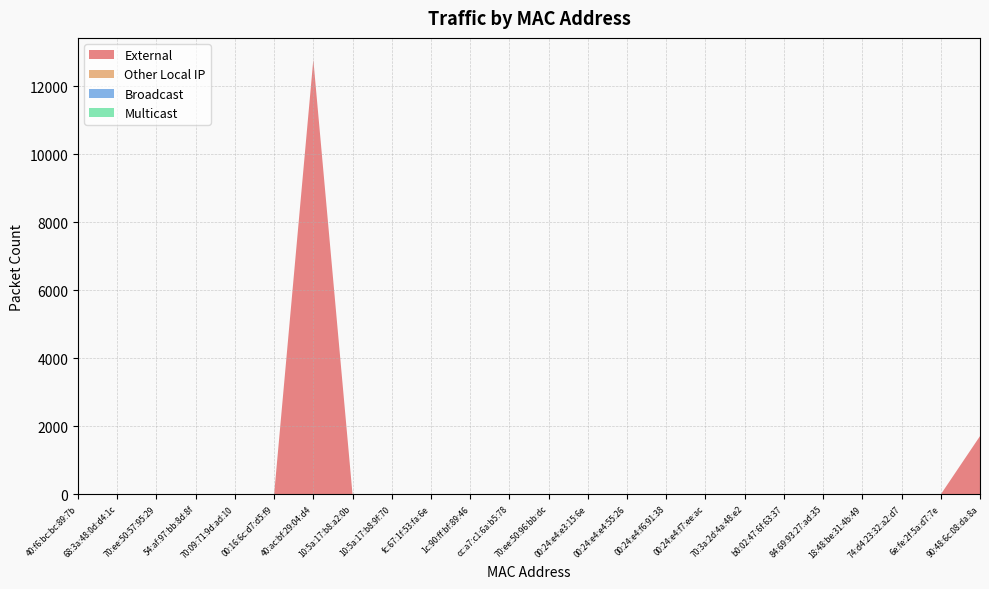

Reading left to right, what are all the values shown in this chart?

External: 0	0	0	0	0	0	12784	0	0	0	0	0	0	0	0	0	0	0	0	0	0	0	0	1714
Other Local IP: 0	0	0	0	0	0	0	0	0	0	0	0	0	0	0	0	0	0	0	0	0	0	0	0
Broadcast: 0	0	0	0	0	0	0	0	0	0	0	0	0	0	0	0	0	0	0	0	0	0	0	0
Multicast: 0	0	0	0	0	0	0	0	0	0	0	0	0	0	0	0	0	0	0	0	0	0	0	0